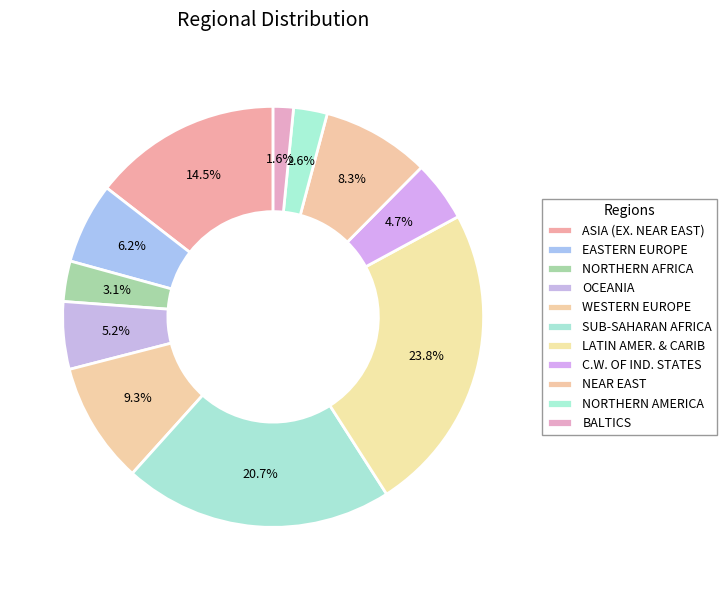

Does SUB-SAHARAN AFRICA represent more than half of the total?

No